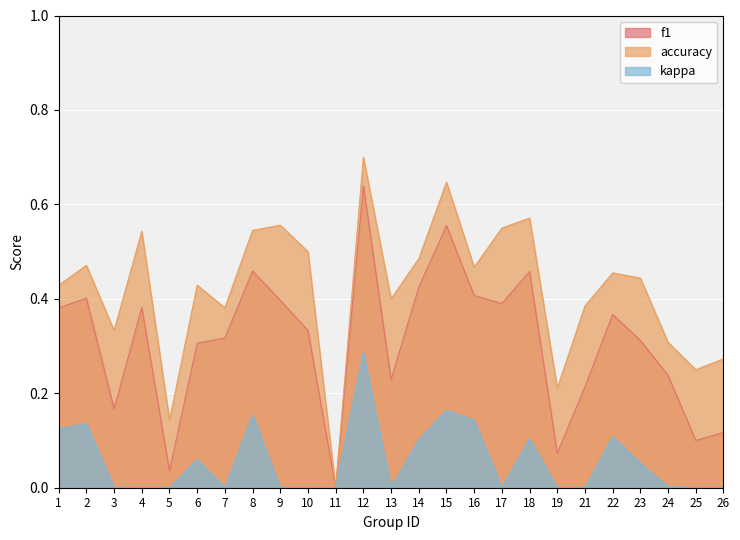

Reading right to left, transcribe all the data shown in this chart.

f1: 0.1	0.1	0.2	0.3	0.4	0.2	0.1	0.5	0.4	0.4	0.6	0.4	0.2	0.6	0.0	0.3	0.4	0.5	0.3	0.3	0.0	0.4	0.2	0.4	0.4
accuracy: 0.3	0.2	0.3	0.4	0.5	0.4	0.2	0.6	0.6	0.5	0.6	0.5	0.4	0.7	0.0	0.5	0.6	0.5	0.4	0.4	0.1	0.5	0.3	0.5	0.4
kappa: 0.0	0.0	0.0	0.1	0.1	0.0	0.0	0.1	0.0	0.1	0.2	0.1	0.0	0.3	0.0	0.0	0.0	0.2	0.0	0.1	0.0	0.0	0.0	0.1	0.1